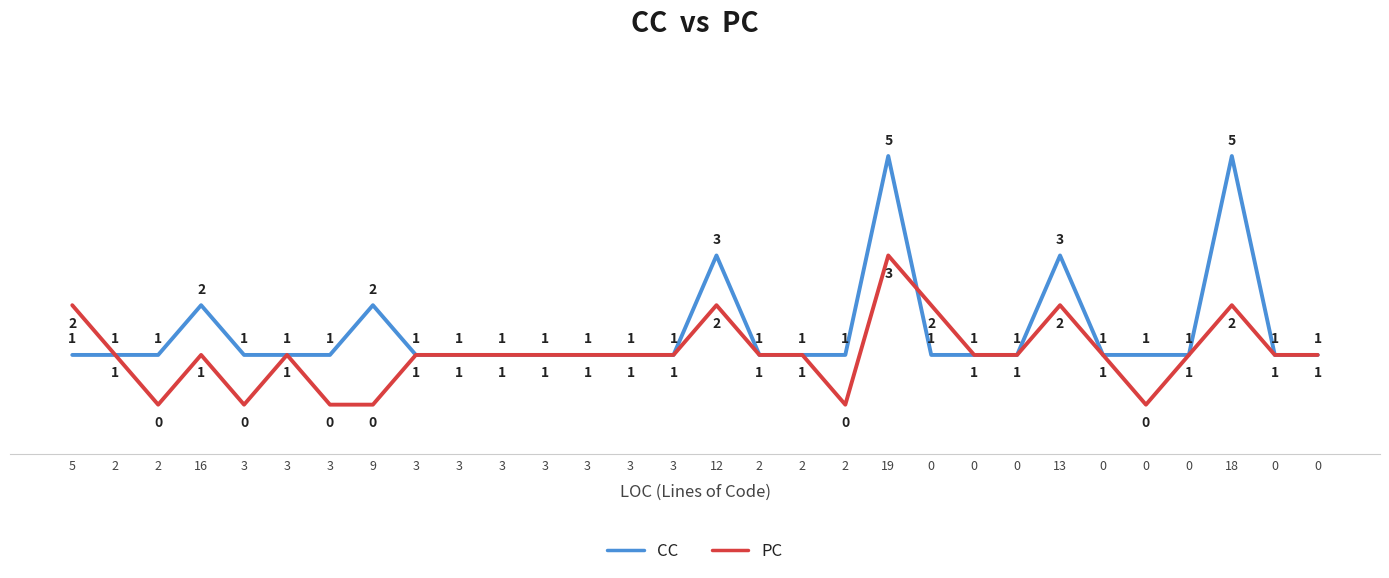

Which series has the widest spread of values?

CC